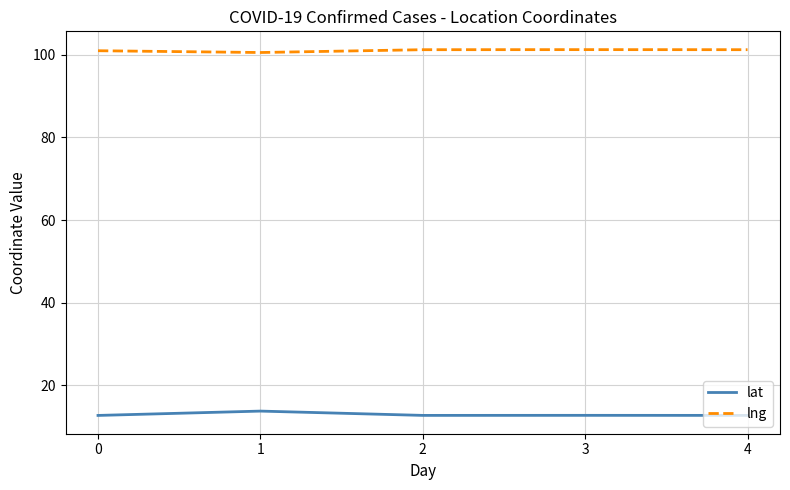

What is the sum of the lat values at 1 and 3?

26.4